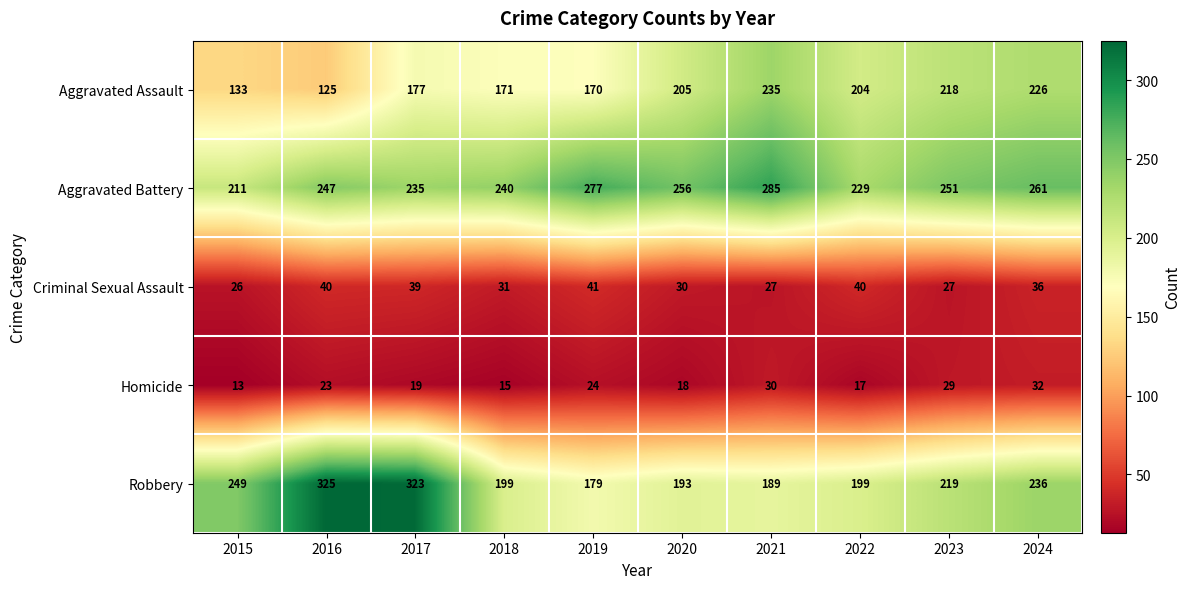

The value of Robbery at 2015 is 429. True or false?

False